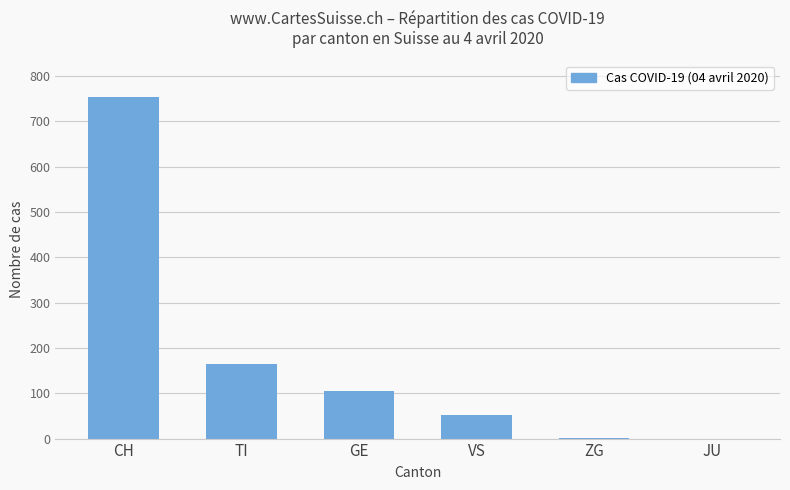

True or false: the data shows 16 at VS.

False